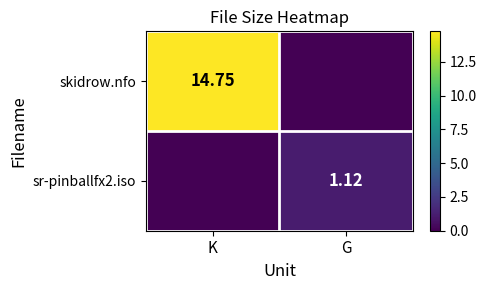

The value of sr-pinballfx2.iso at K is 0.5. True or false?

False